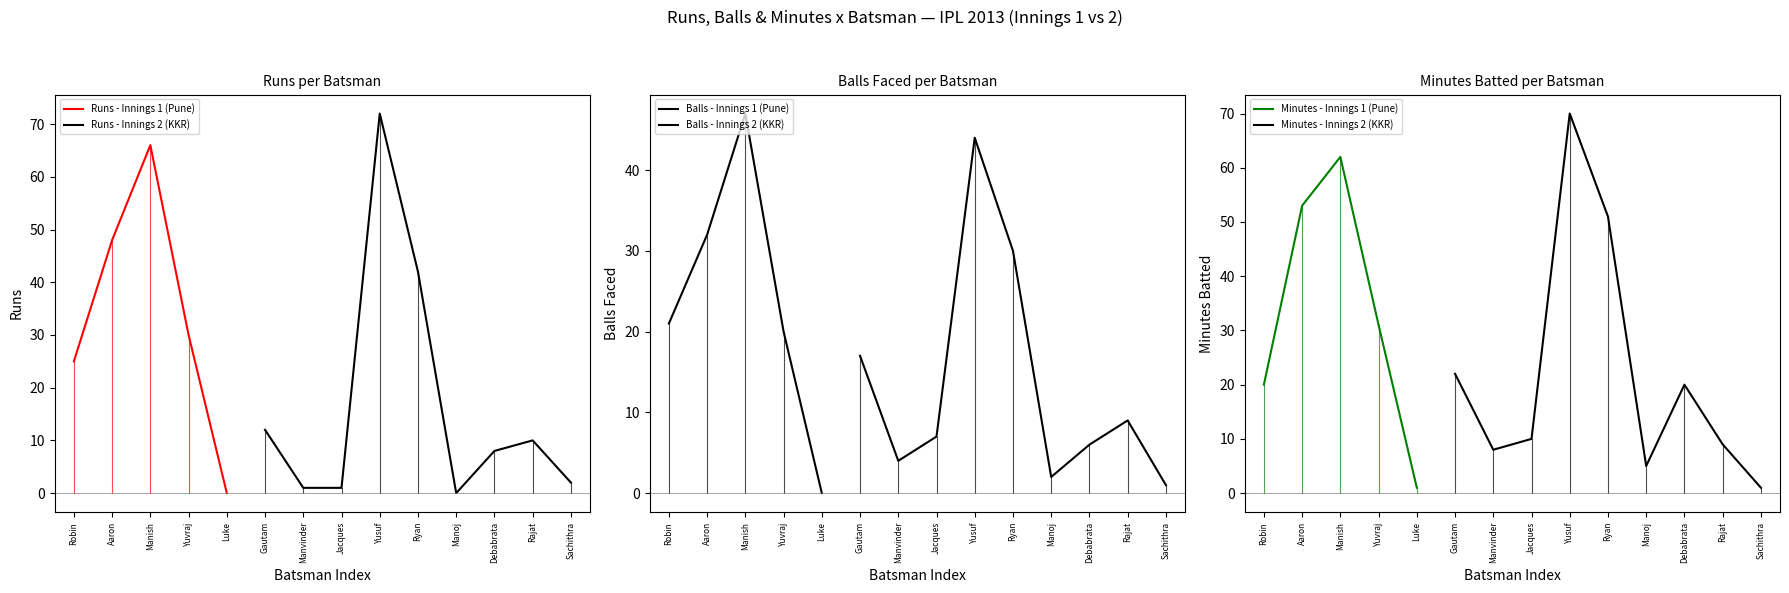

At which label does Runs - Innings 1 (Pune) reach its minimum?

Luke